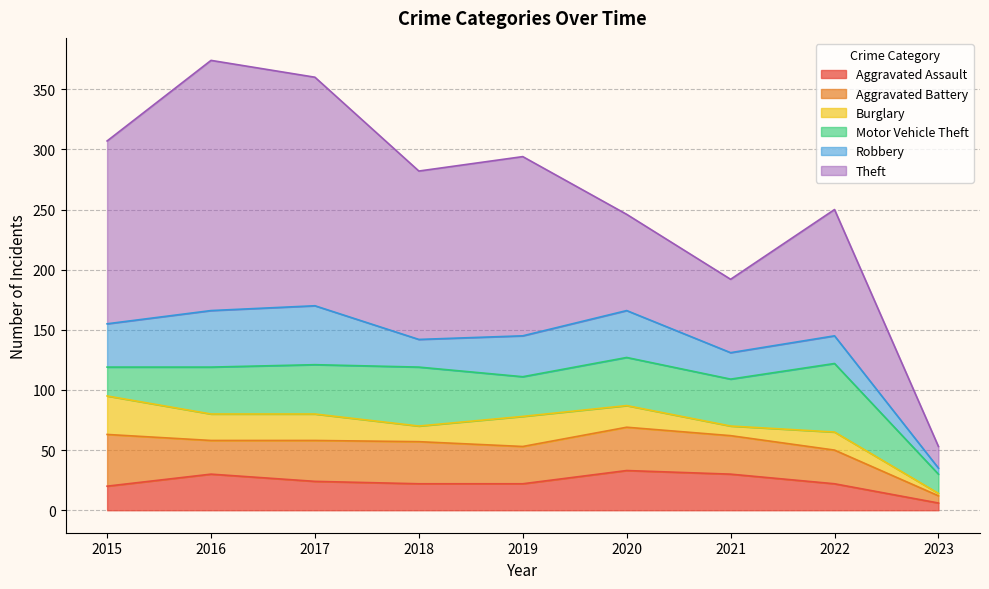

At which category does the chart reach its peak across all series?

2016